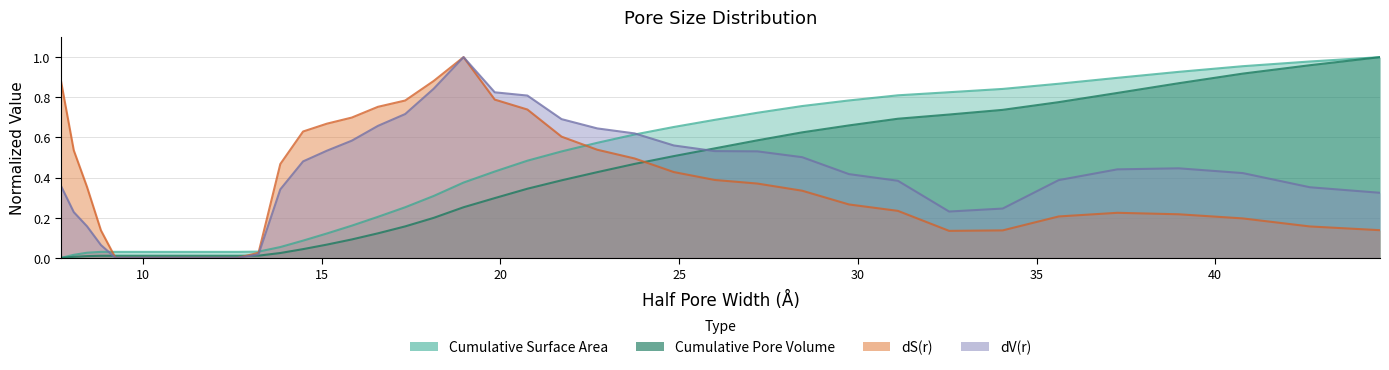

Which series has the largest range (max minus min)?

dV(r)